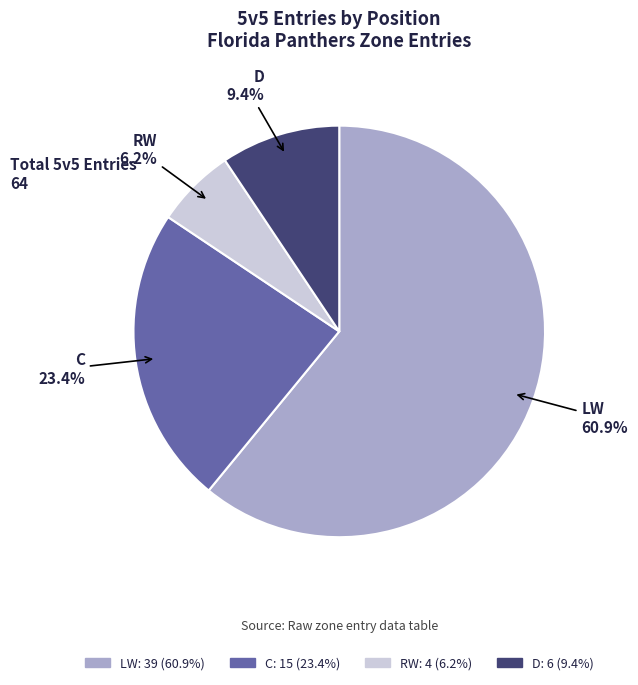

Does LW represent more than half of the total?

Yes